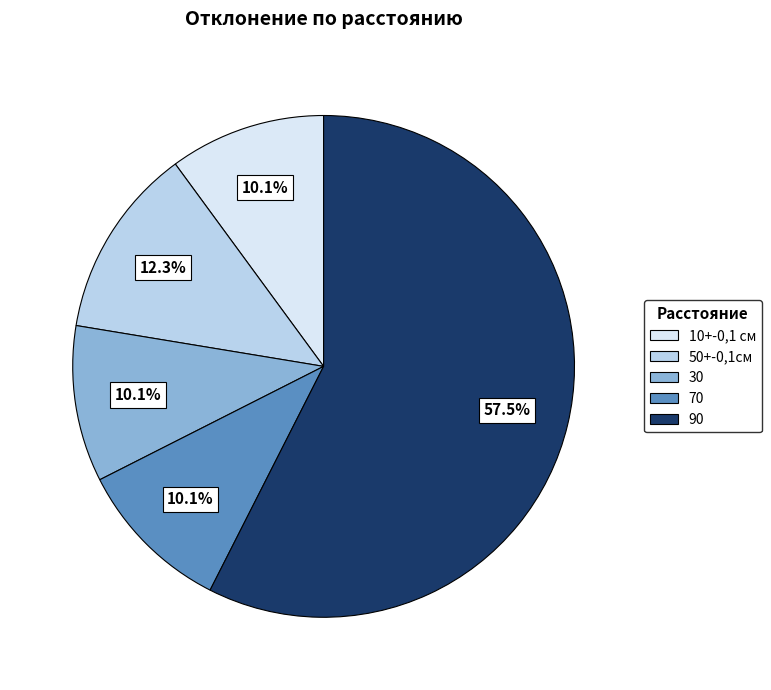

How many slices are in this pie chart?

5